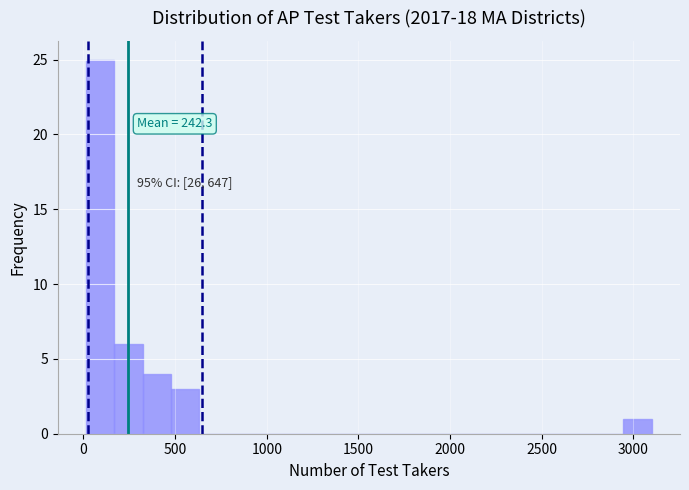

Around what value on the x-axis is the tallest bar? Give the approximate position of its centre, as read against the axis.

100